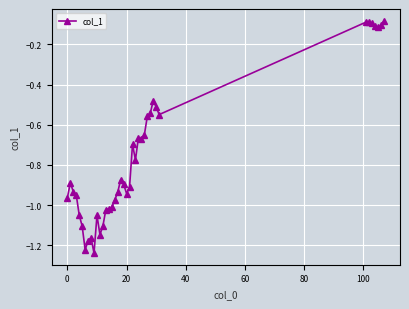

What is the difference between the maximum and second lowest values?

1.1